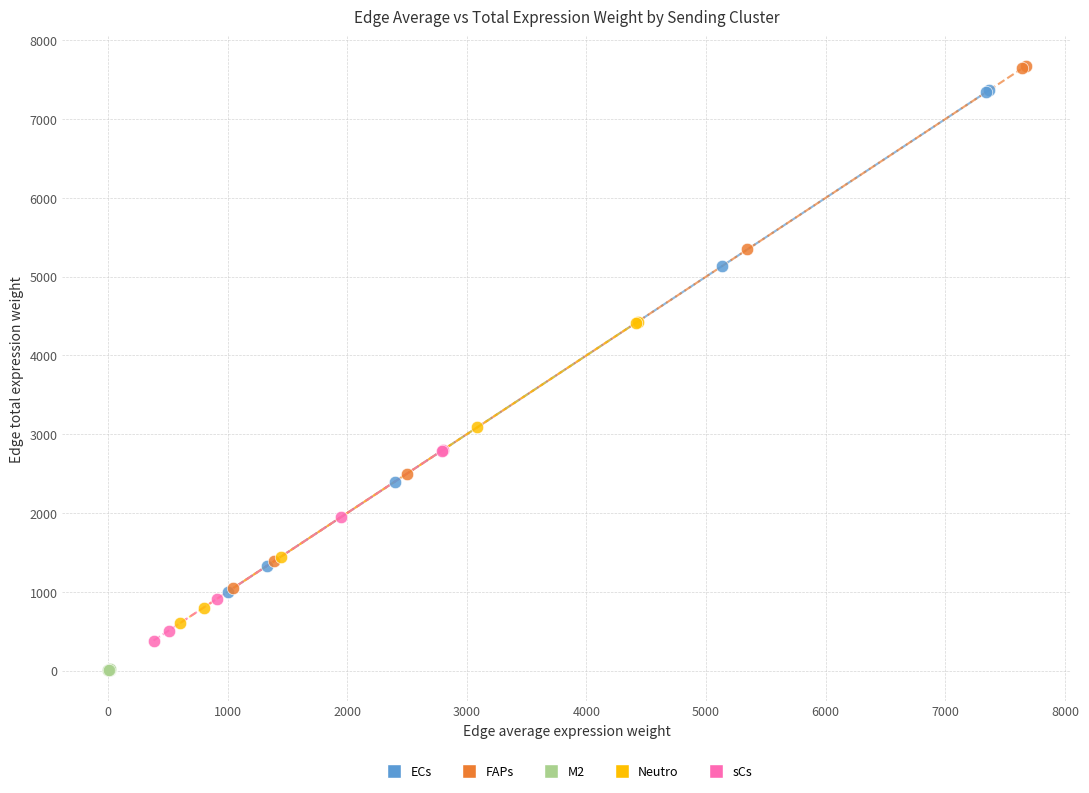

Which series reaches the minimum Y coordinate?

M2